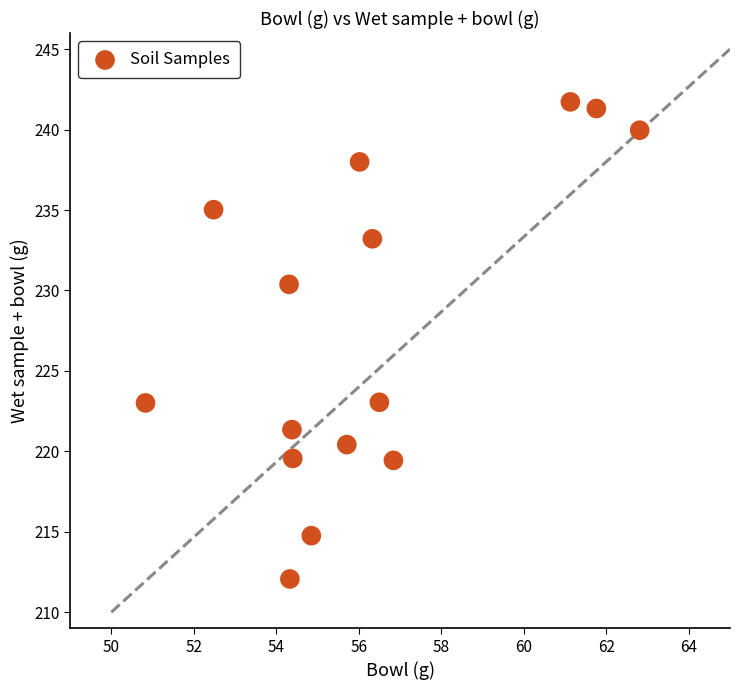

What is the range of X values (max minus min)?

12.0